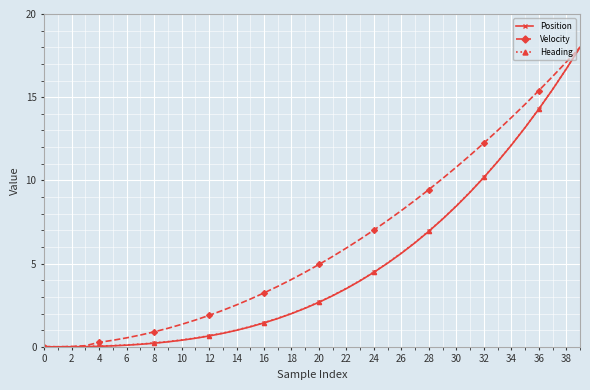

Which series has the largest total across all categories?

Velocity